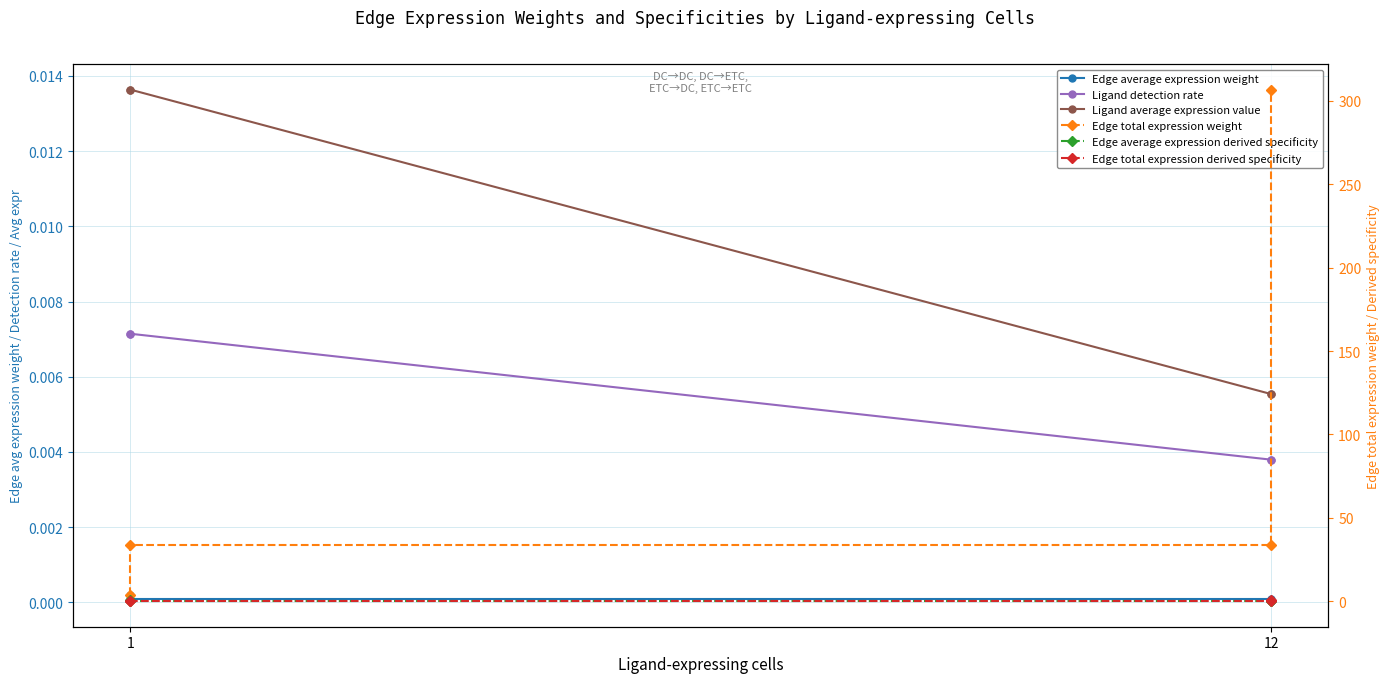

Is this an area chart (filled region under the line)?

No